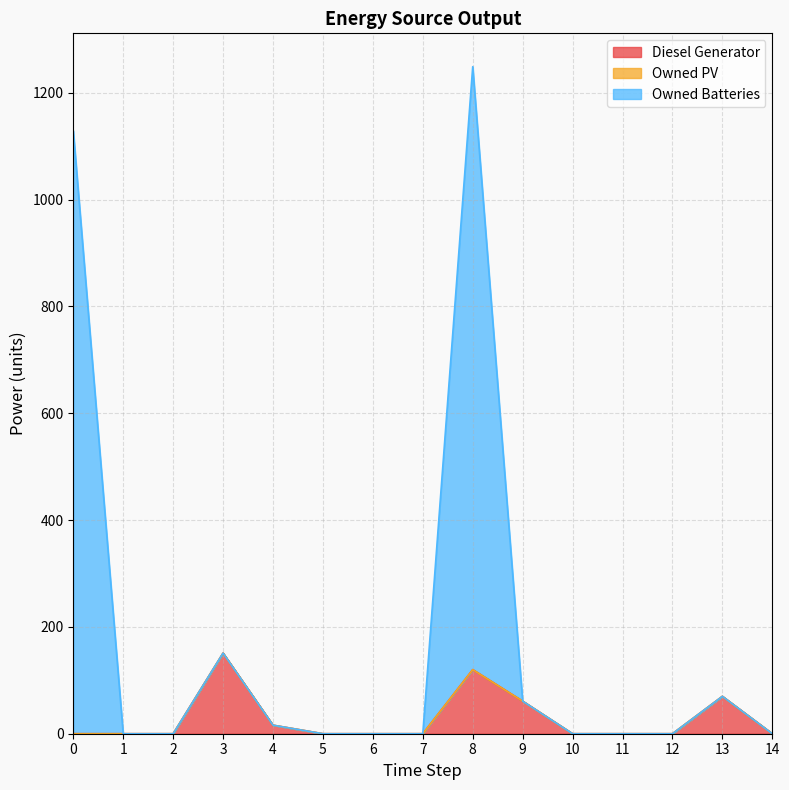

Is the value of Owned Batteries at 3 greater than the value of Diesel Generator at 3?

No